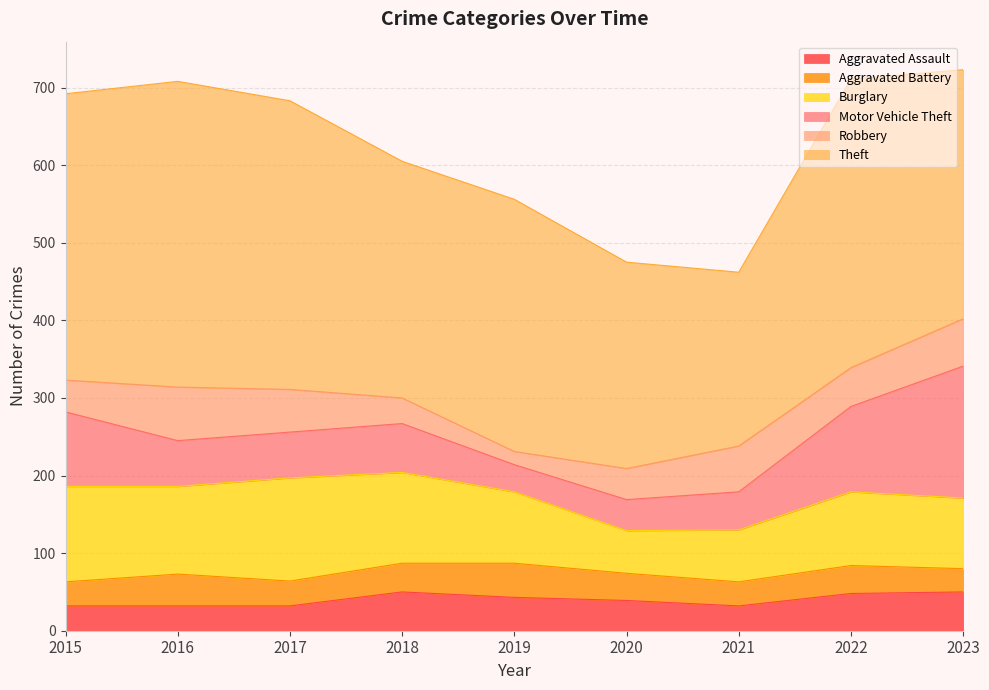

Reading right to left, extract all data points from this chart.

Aggravated Assault: 50	48	32	39	43	50	32	32	32
Aggravated Battery: 30	36	31	35	44	37	32	41	31
Burglary: 91	95	67	55	92	117	133	113	123
Motor Vehicle Theft: 170	110	49	40	35	63	59	59	96
Robbery: 61	50	59	40	17	33	55	69	41
Theft: 321	372	224	266	325	305	372	394	369